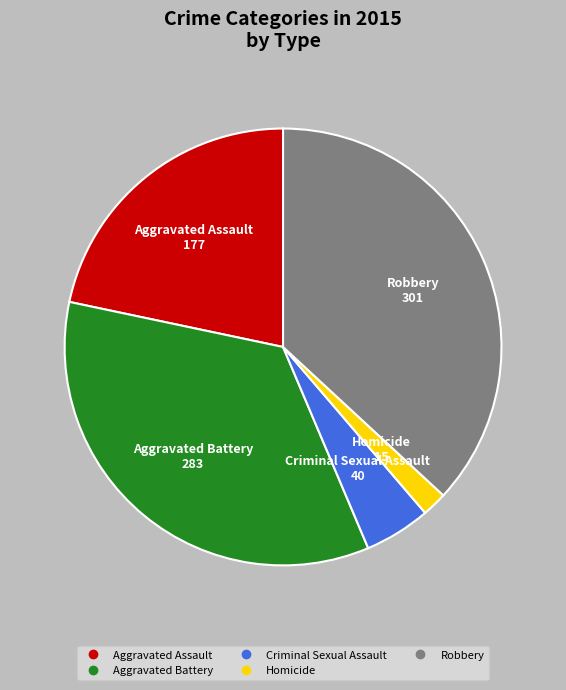

Count the number of slices in the pie.

5